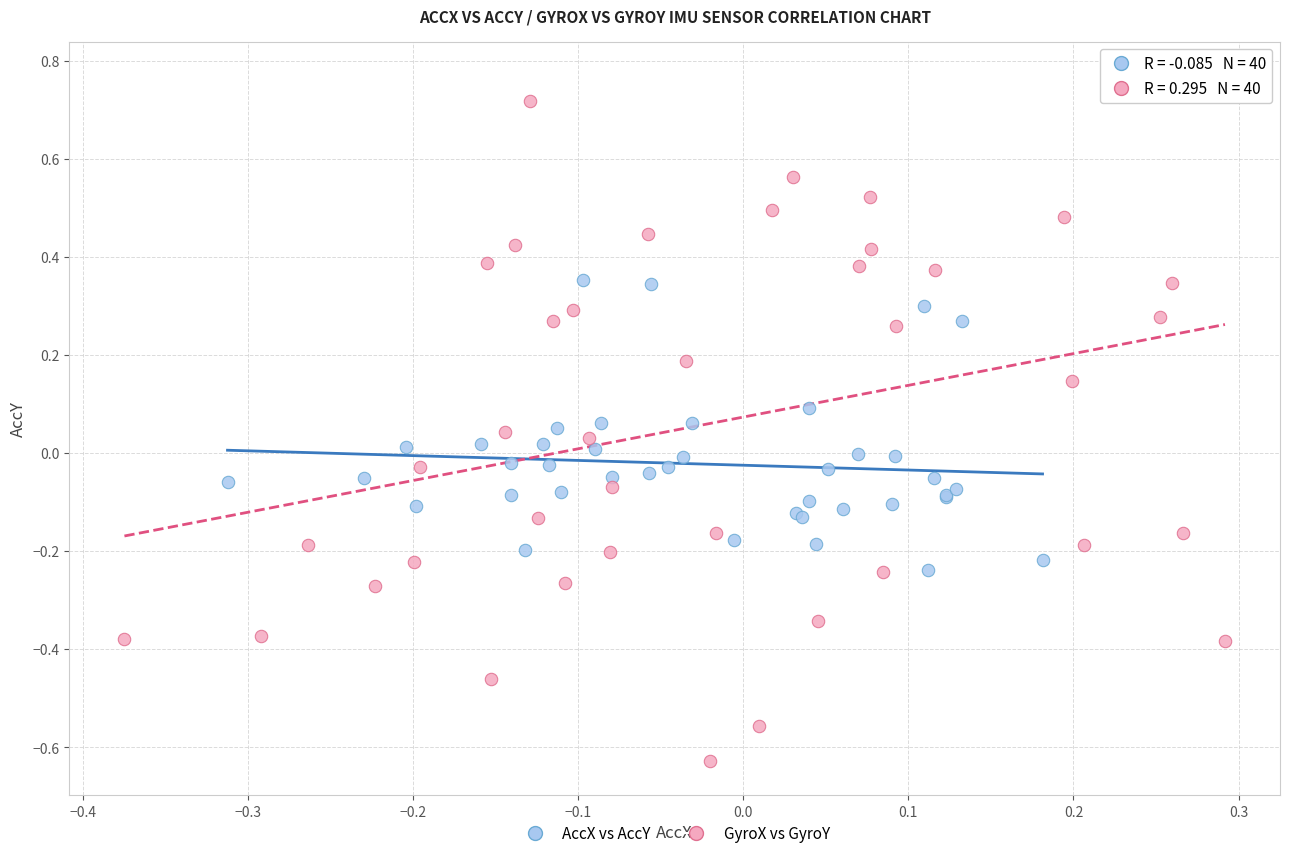

Which series reaches the minimum Y coordinate?

GyroX vs GyroY